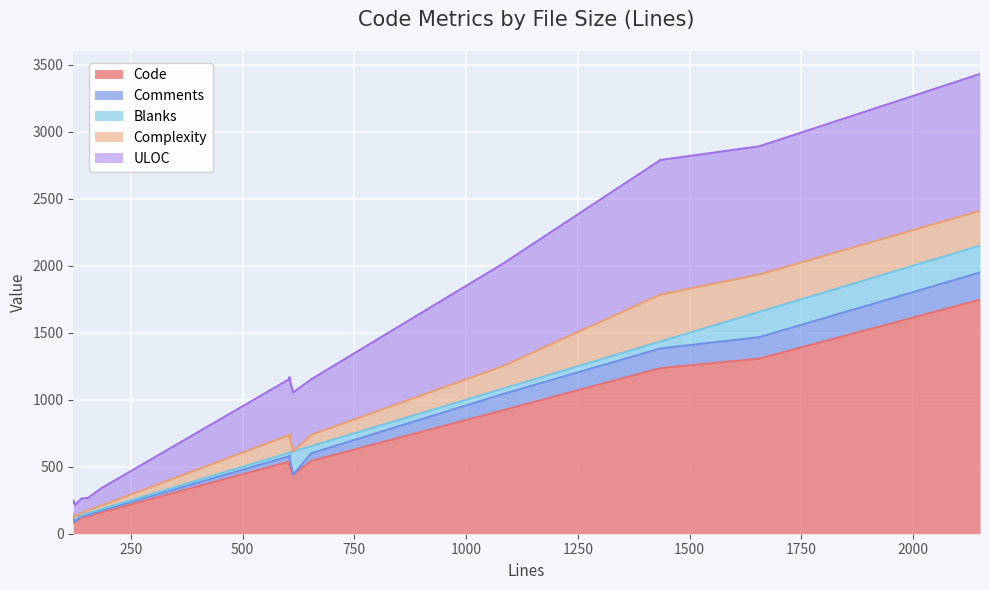

What is the difference between the ULOC values at 121 and 1083?

660